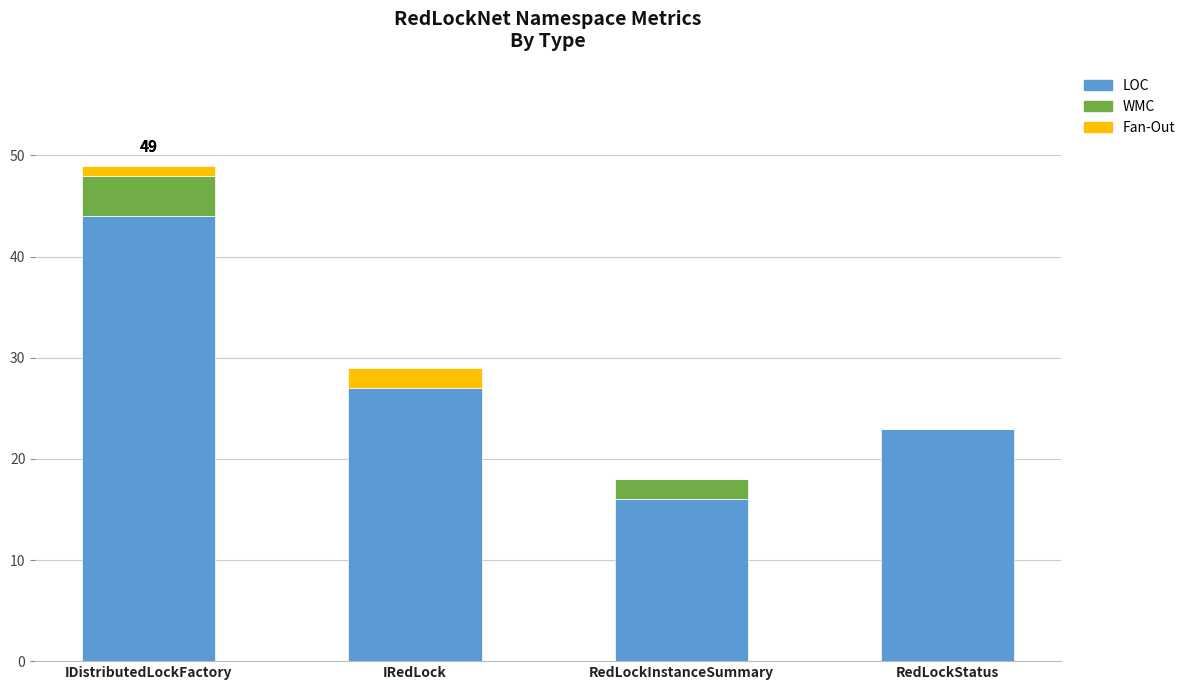

Reading right to left, what are the values for LOC?

RedLockStatus=23	RedLockInstanceSummary=16	IRedLock=27	IDistributedLockFactory=44